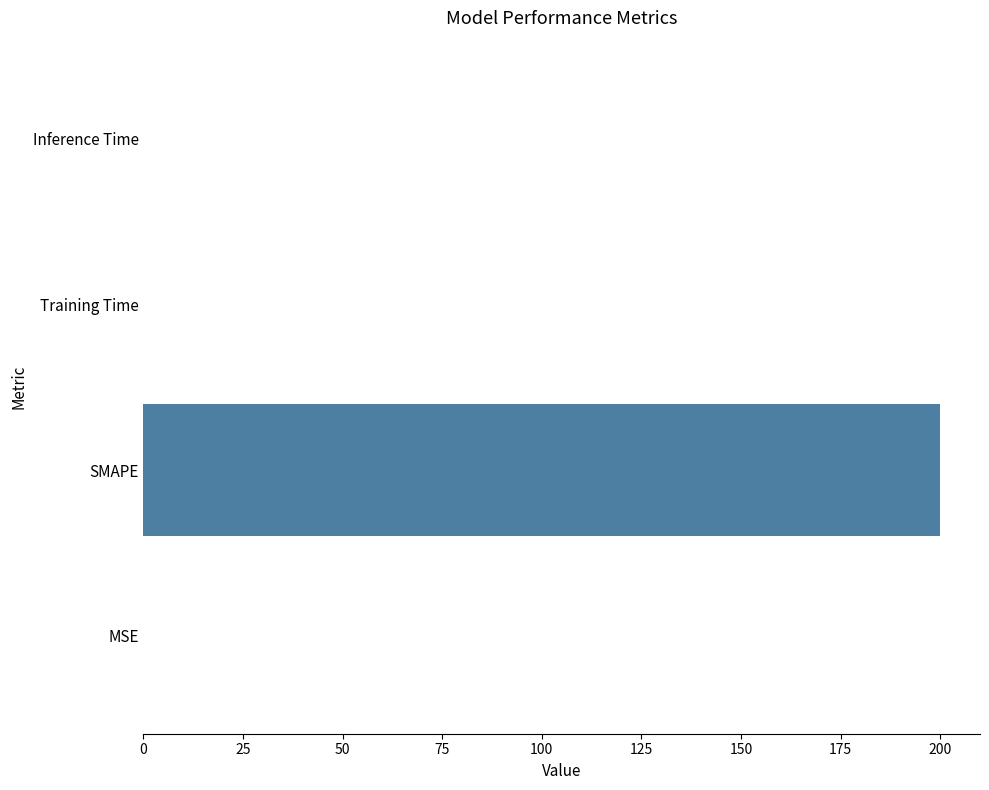

Read the value at SMAPE.

200.0